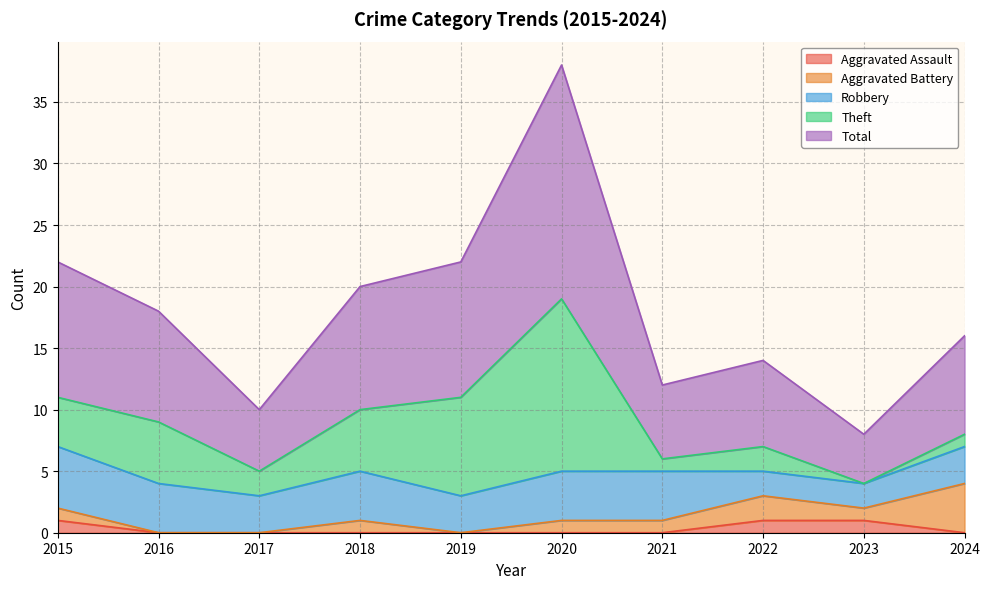

Which series has the largest range (max minus min)?

Total